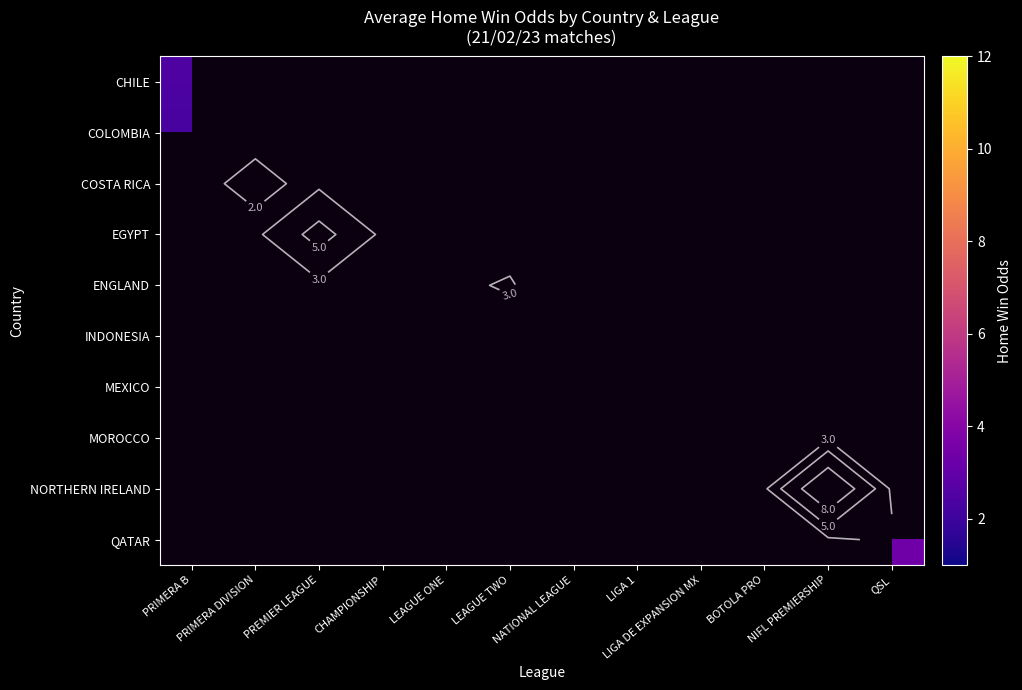

At how many categories does at least one series exceed 7?

1